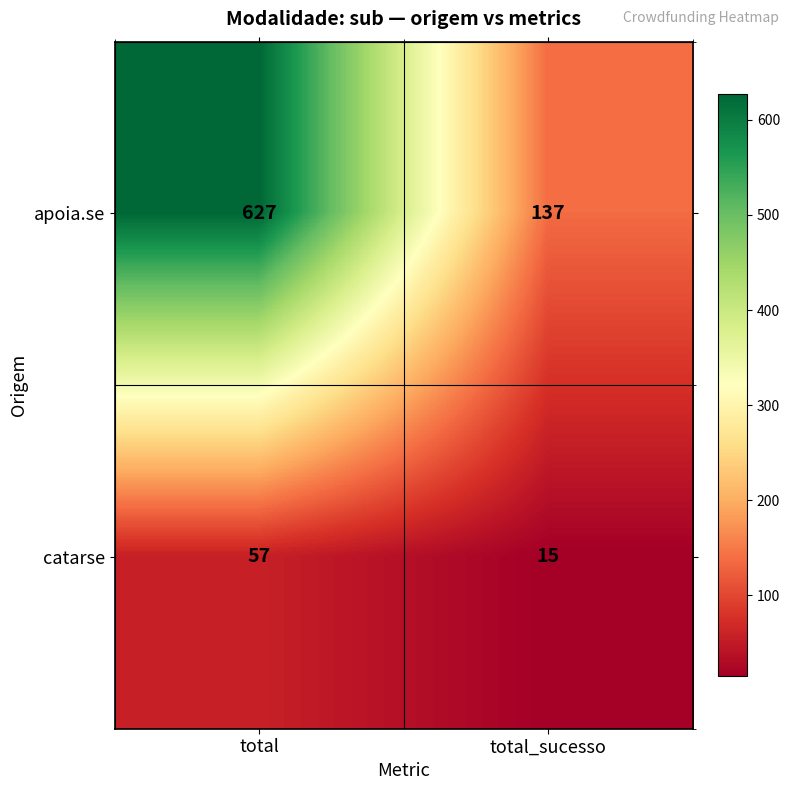

Reading right to left, transcribe all the data shown in this chart.

apoia.se: 137	627
catarse: 15	57